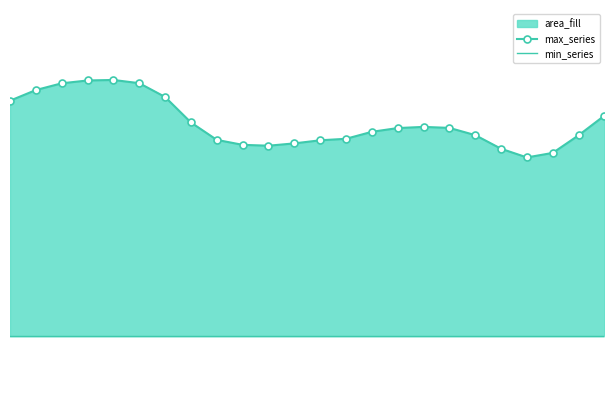

Rank the series at 5 from lowest to highest value.

min_series, max_series